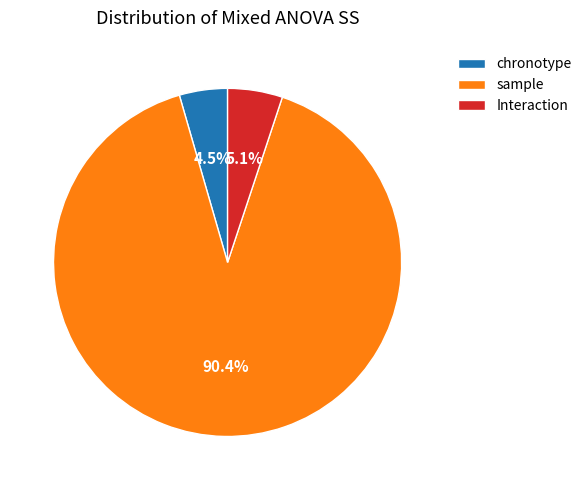

To the nearest percent, what is the difference between the largest and smallest slice percentages?

86%